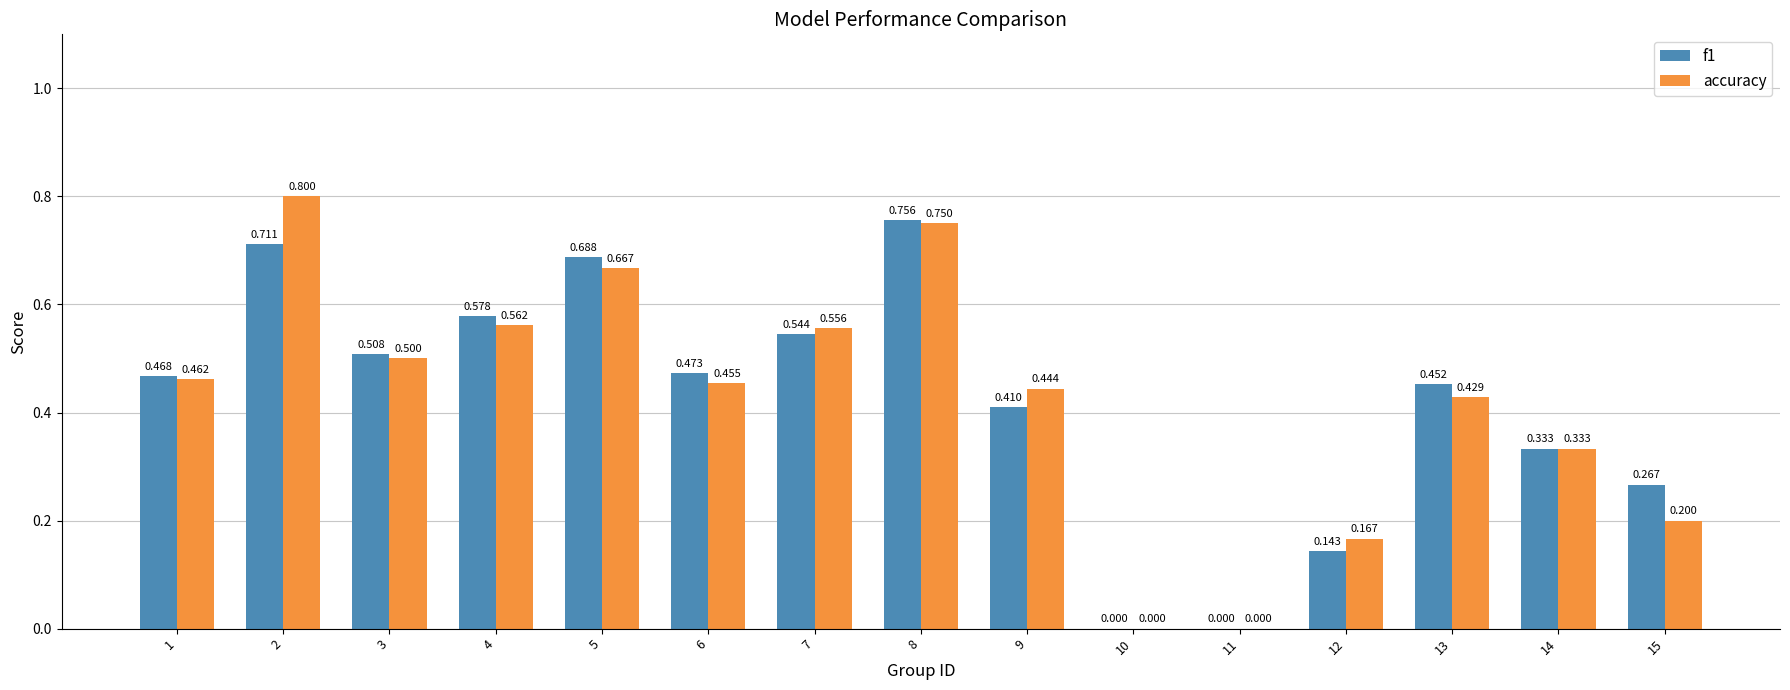

Which series changed the most between 1 and 13?

accuracy